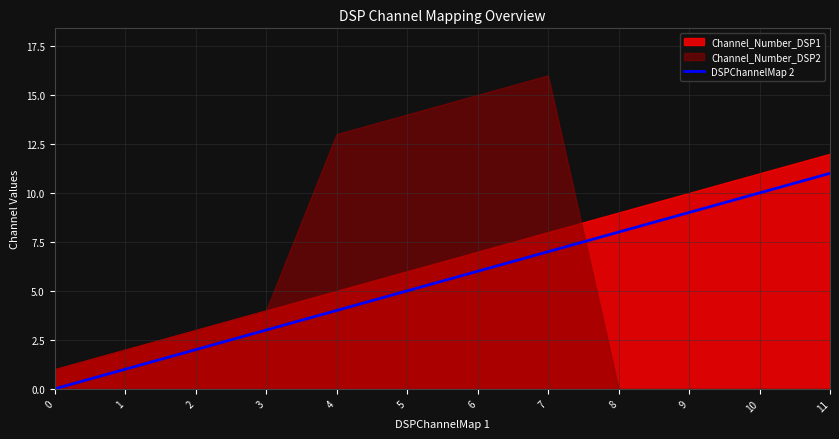

The DSPChannelMap 2 series shows 5 at 4. True or false?

False